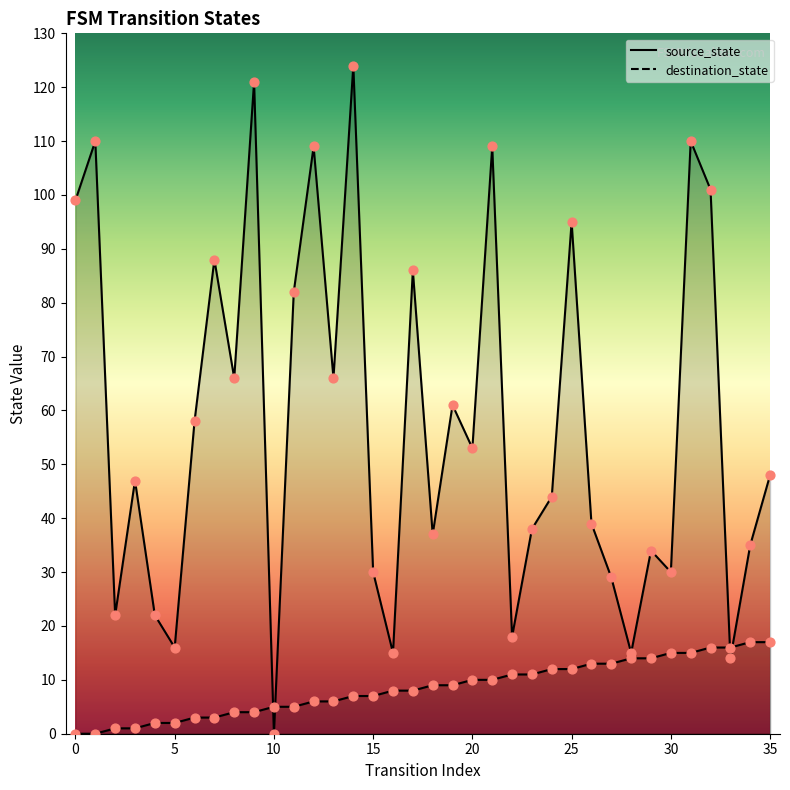

Which series has the largest Y range (max minus min)?

destination_state